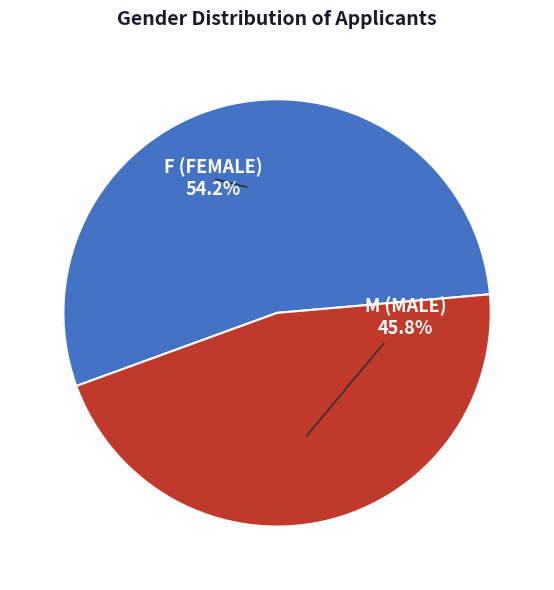

The F slice represents 54% of the pie. True or false?

True